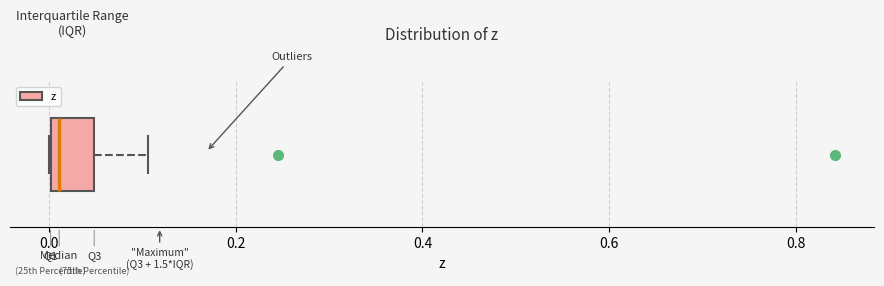

Where does the median line of the box sit on the x-axis? The values are not printed on the chart, so give them approximately, as read against the axis.

0.02